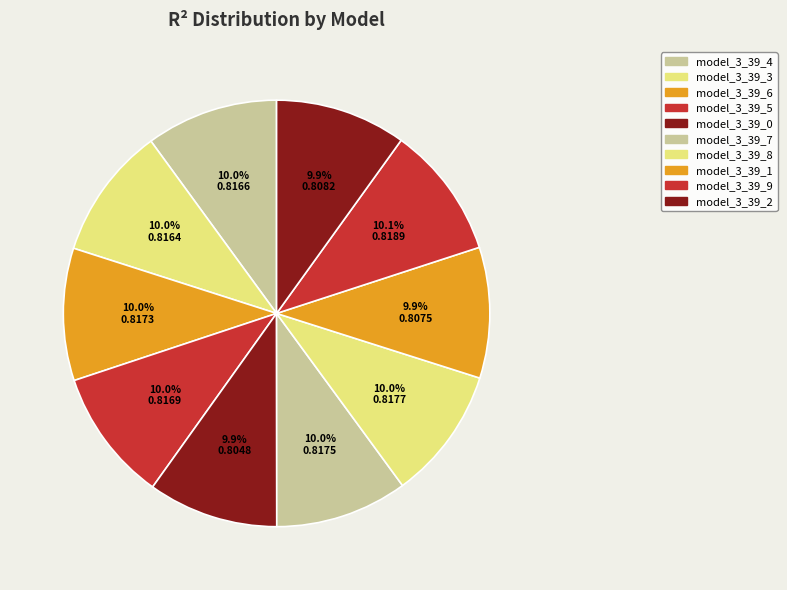

Count the number of slices in the pie.

10